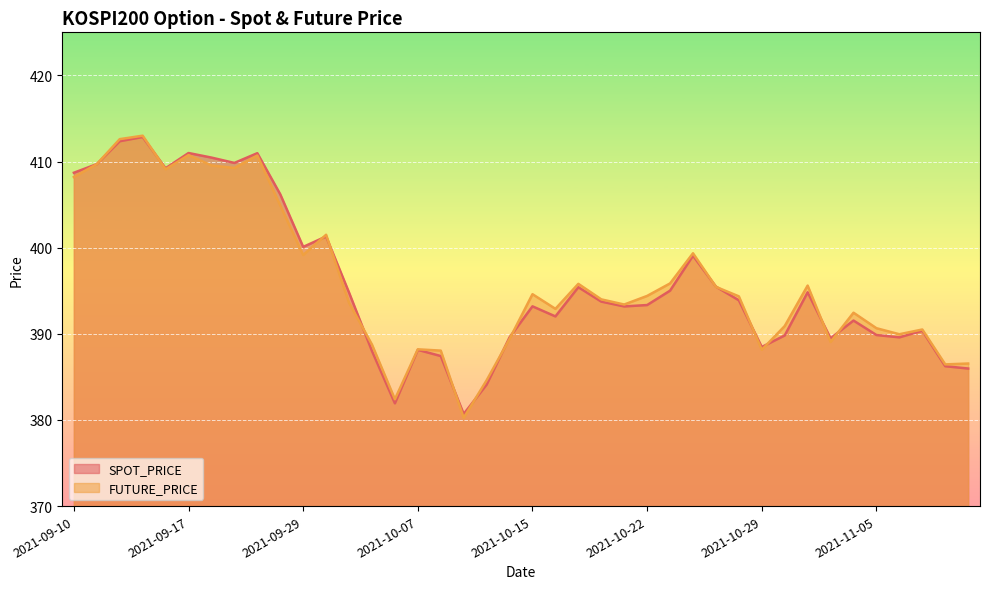

Where do SPOT_PRICE and FUTURE_PRICE first cross each other?

2021-09-15 and 2021-09-16